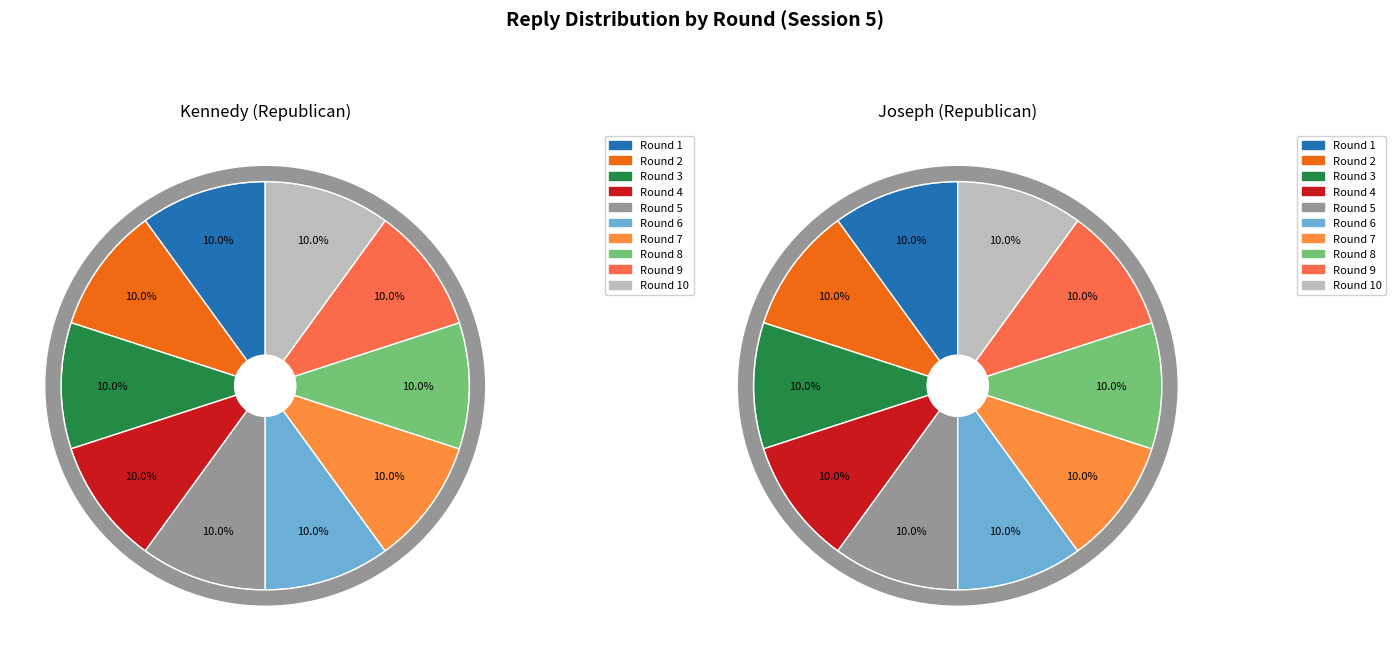

Count the number of slices in the pie.

10